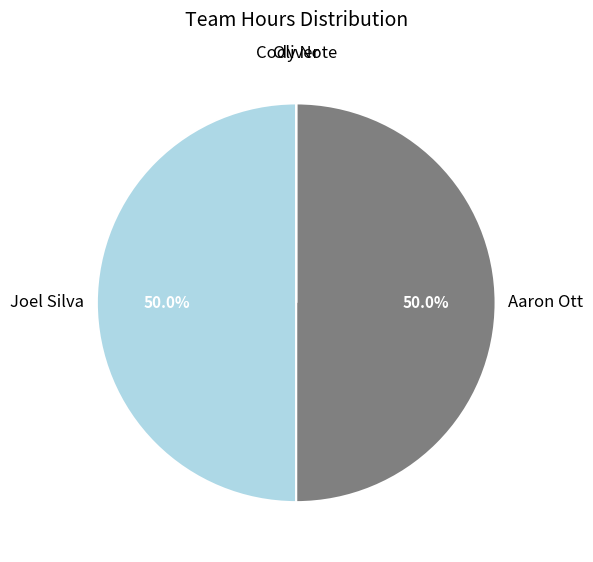

Do Aaron Ott and Joel Silva together represent more than half of the pie?

Yes